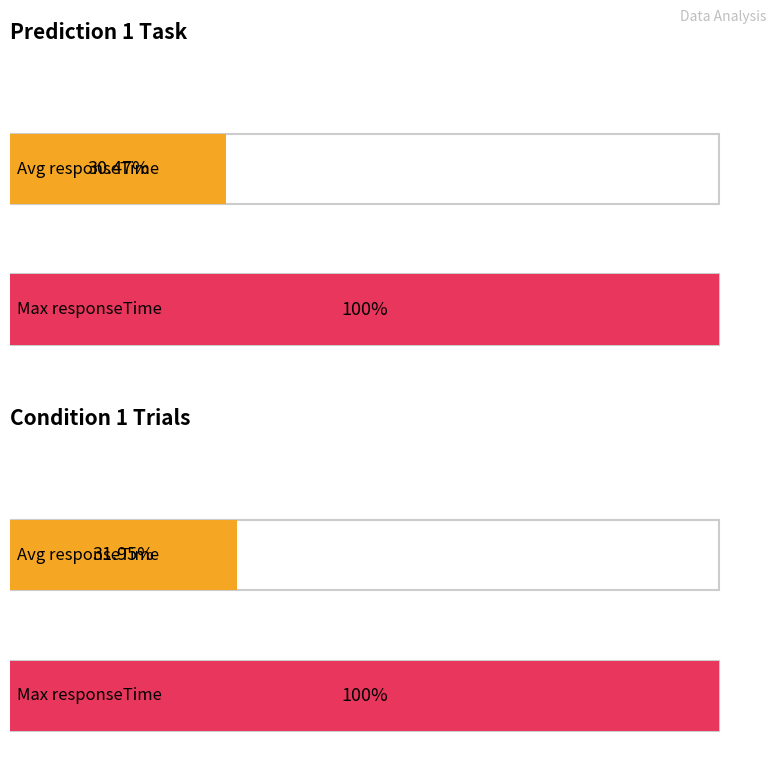

Which series has the widest spread of values?

Average responseTime